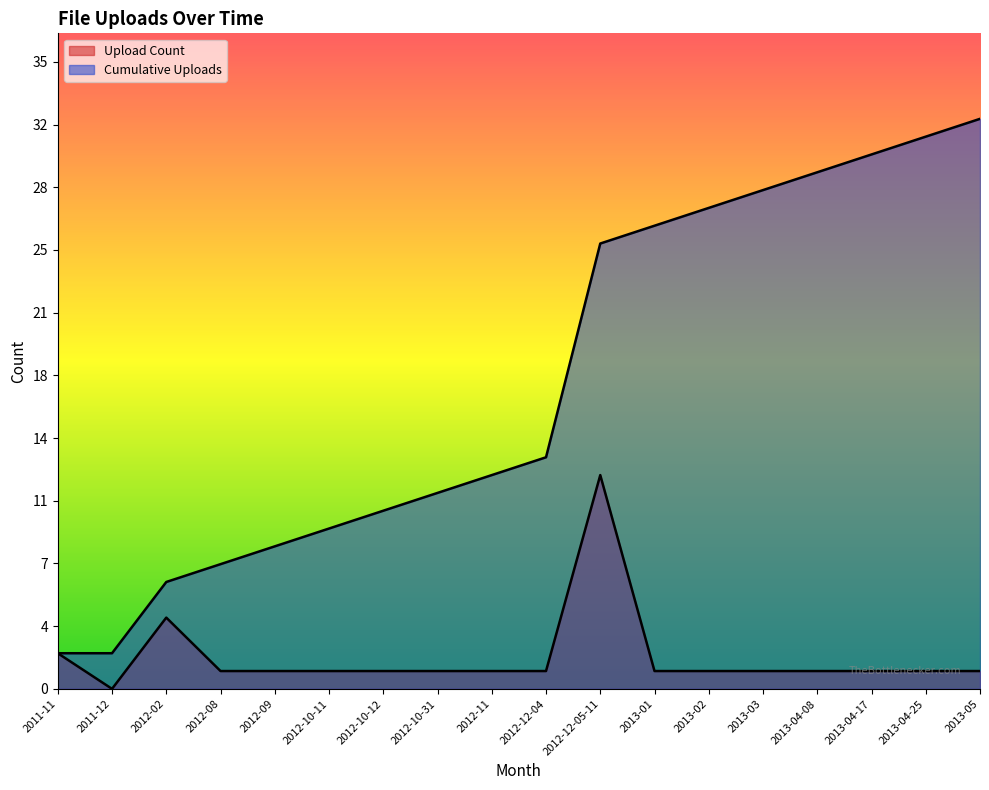

What is the total value across all series at 2012-12-05-11?

37